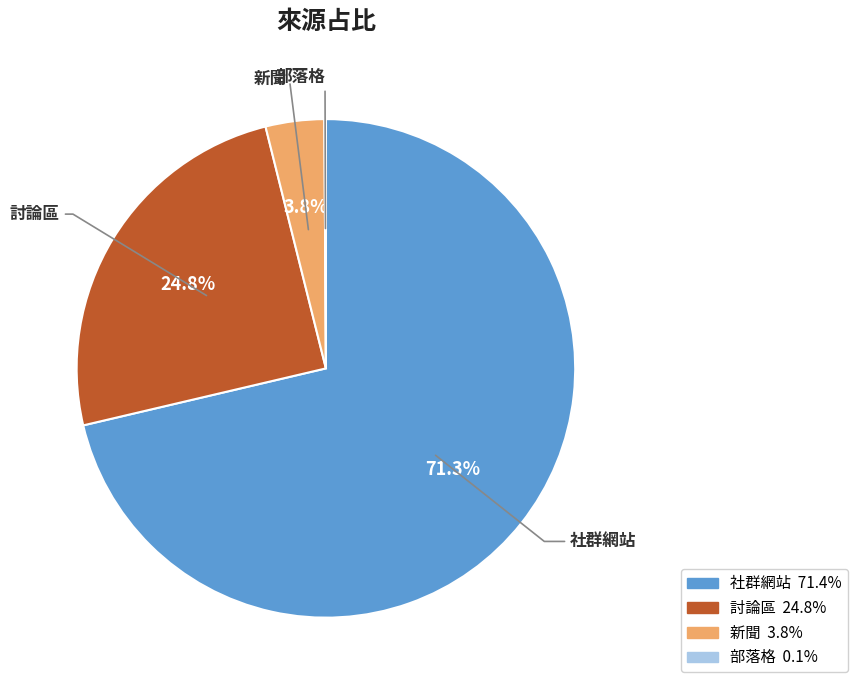

Does 討論區 account for over 50% of the chart?

No